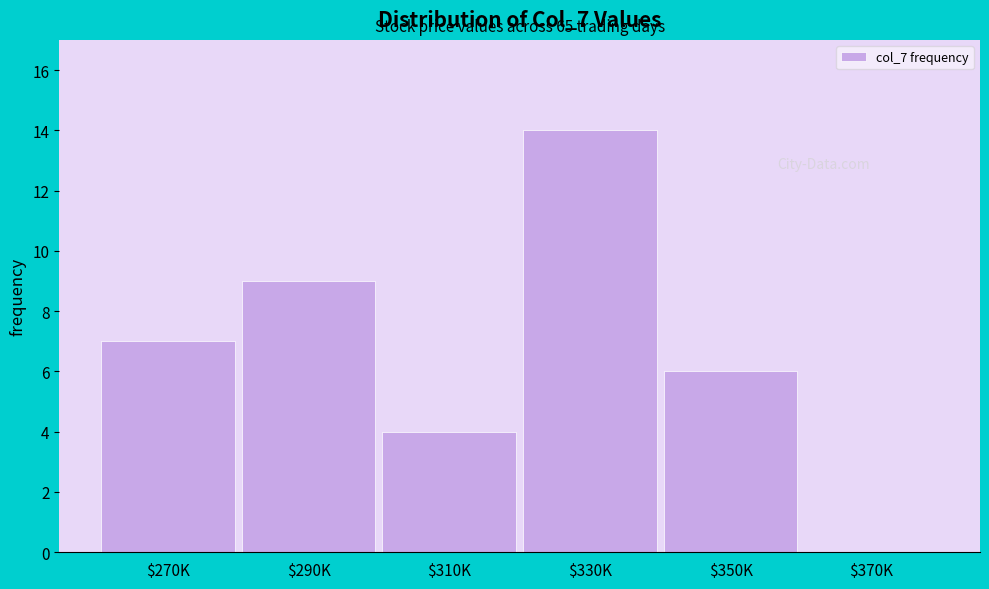

The chart shows a value of 0 at $370K. True or false?

True